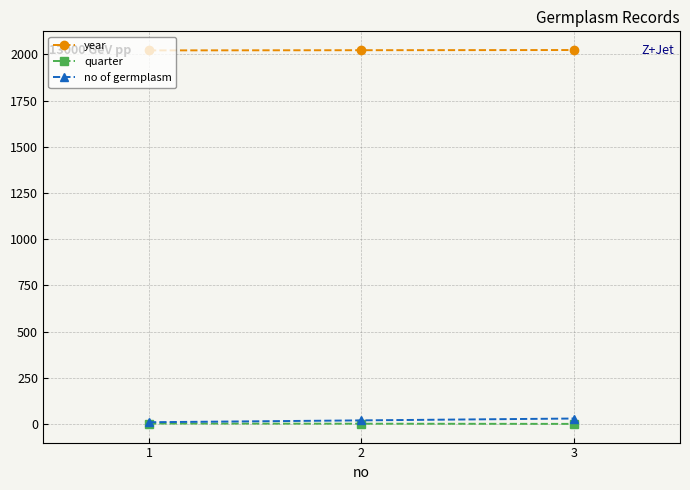

What is the greatest value displayed?

2024